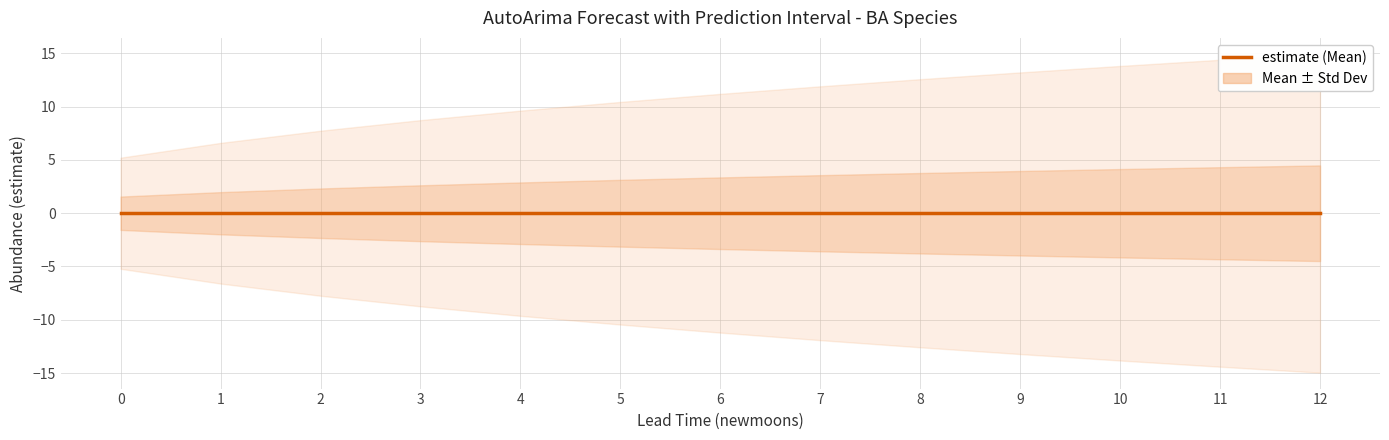

The chart shows a value of -0.0 at 9. True or false?

True